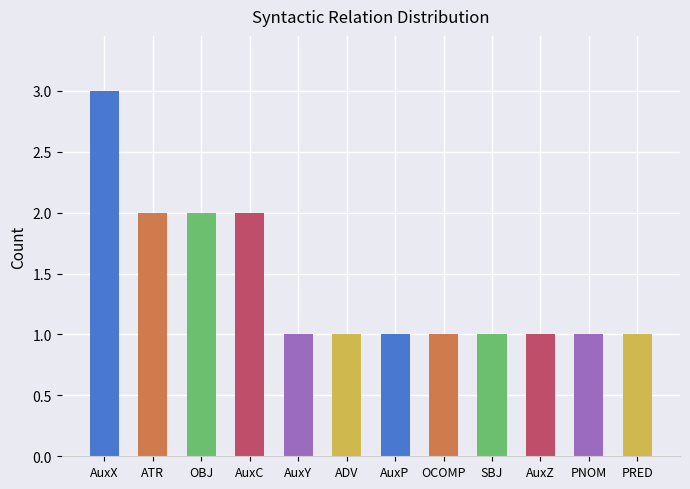

How many values are between 1 and 2?

11